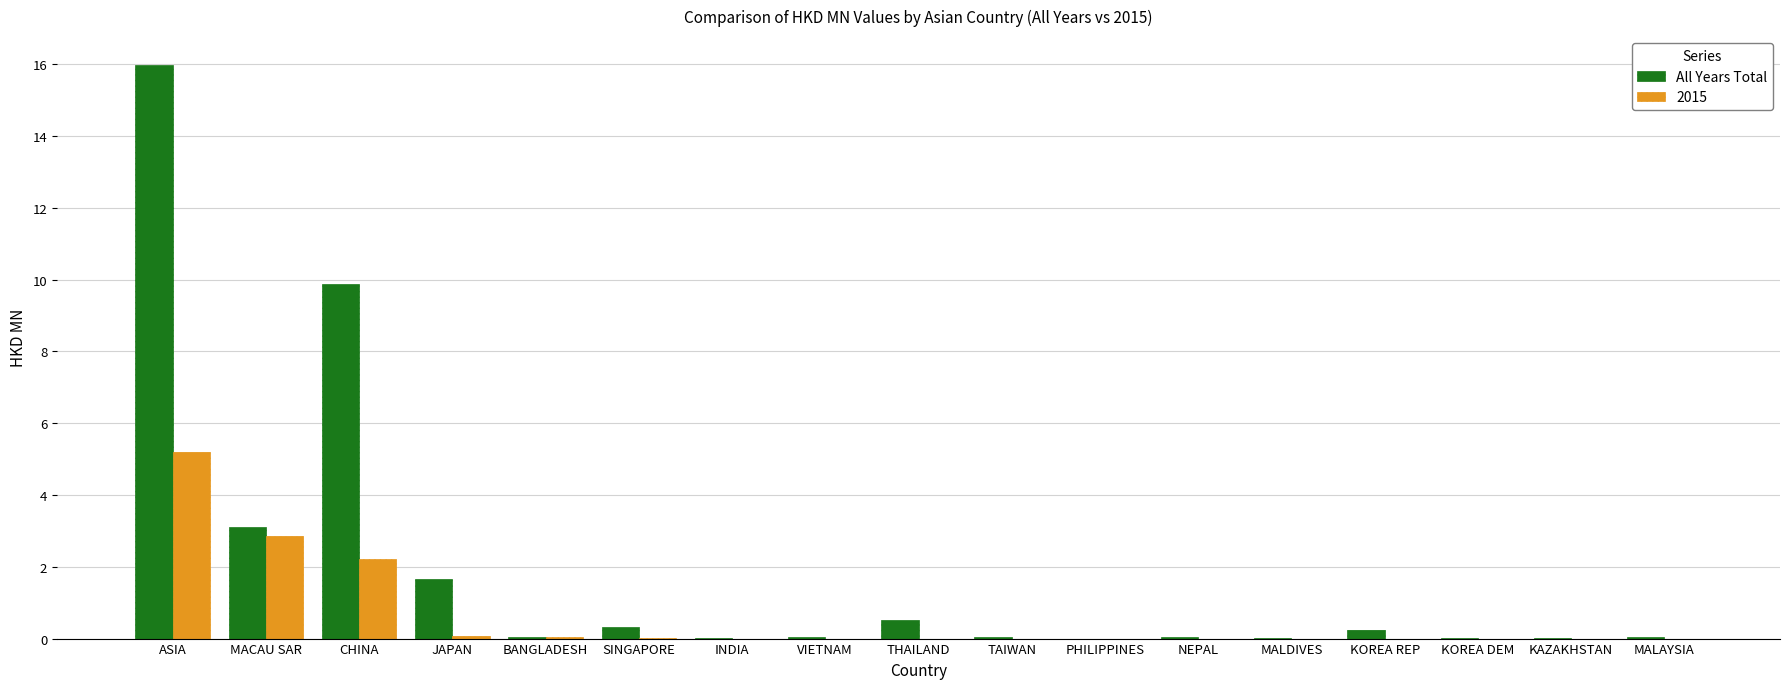

The value of 2015 at MALDIVES is 0.0. True or false?

True